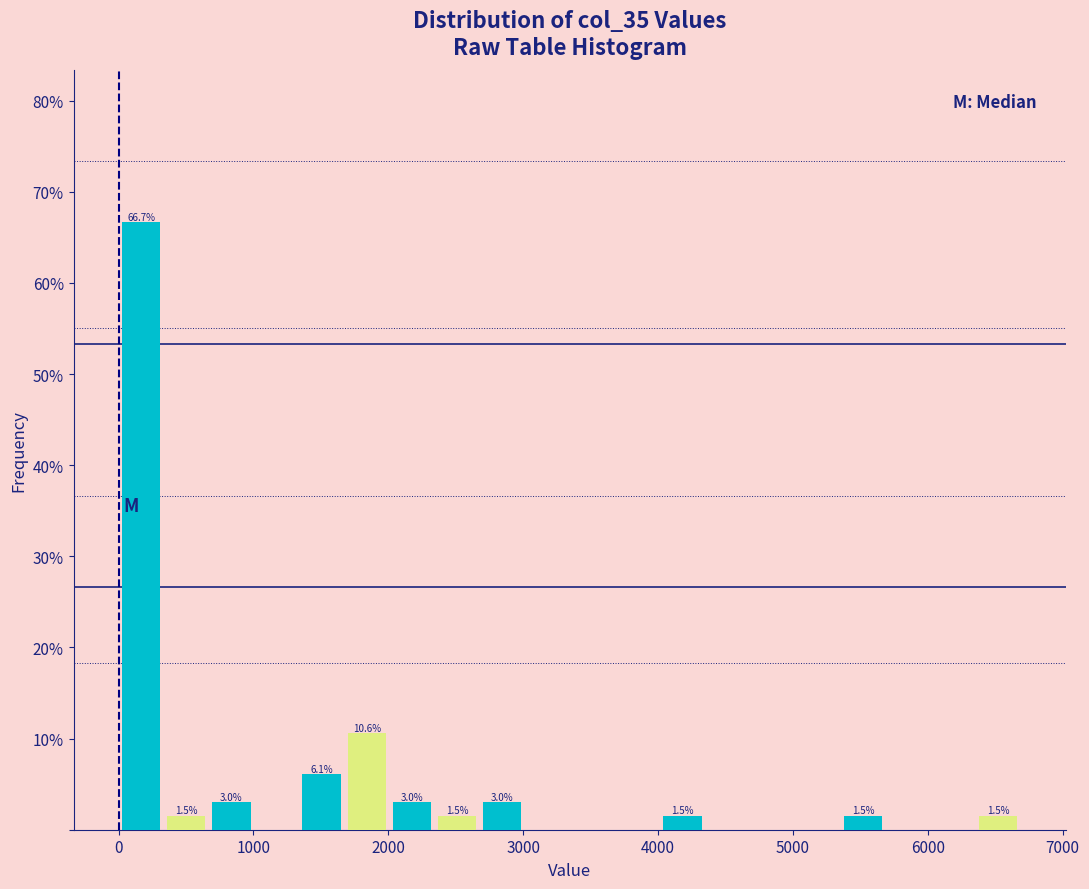

Around what value on the x-axis is the tallest bar? Give the approximate position of its centre, as read against the axis.

200